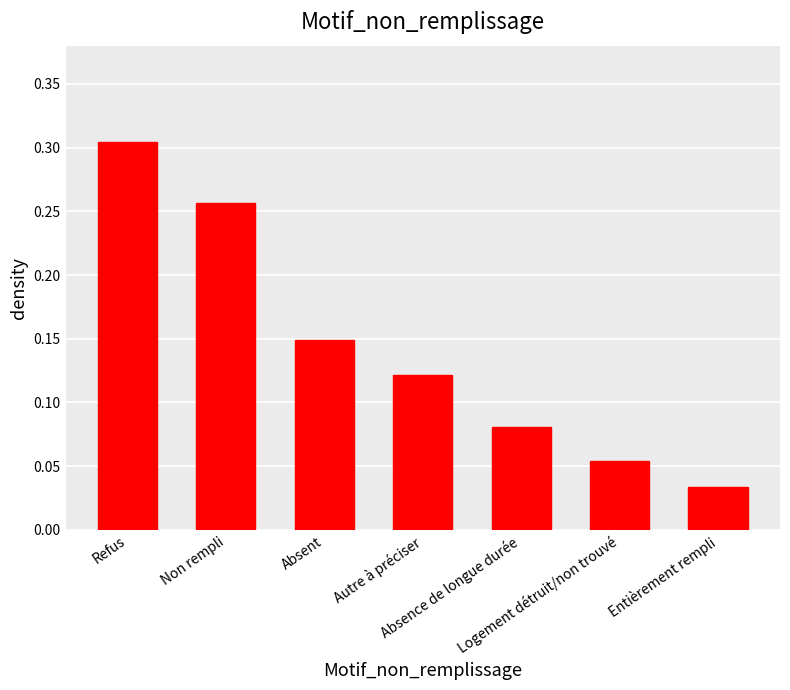

What is the sum of all values?

1.0